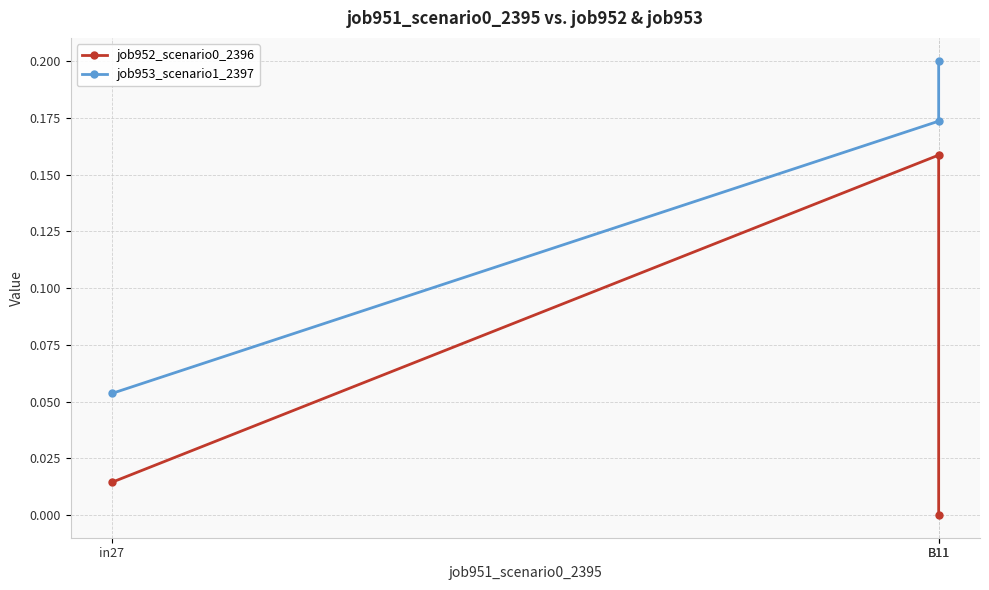

True or false: job953_scenario1_2397 has a value of 0.0 at in27.

False